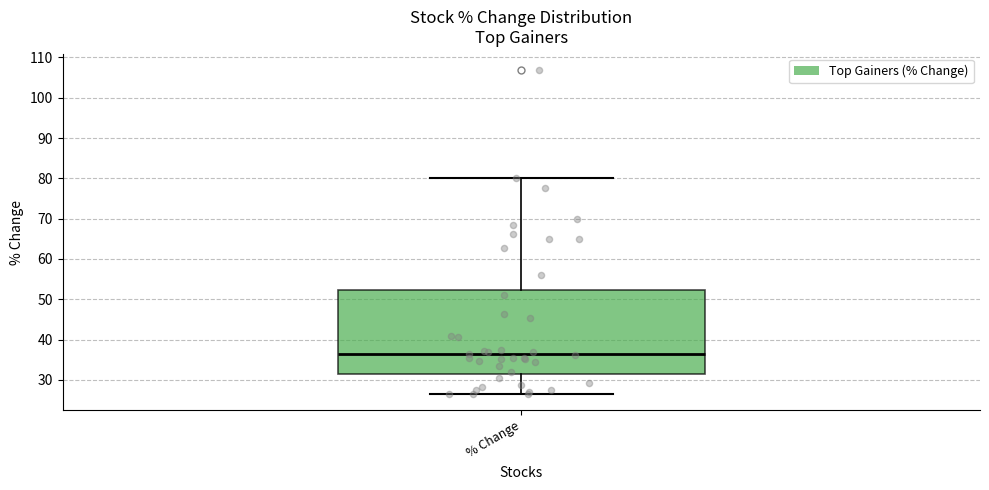

Where does the upper whisker of the box for % Change end on the y-axis? The values are not printed on the chart, so give them approximately, as read against the axis.

80